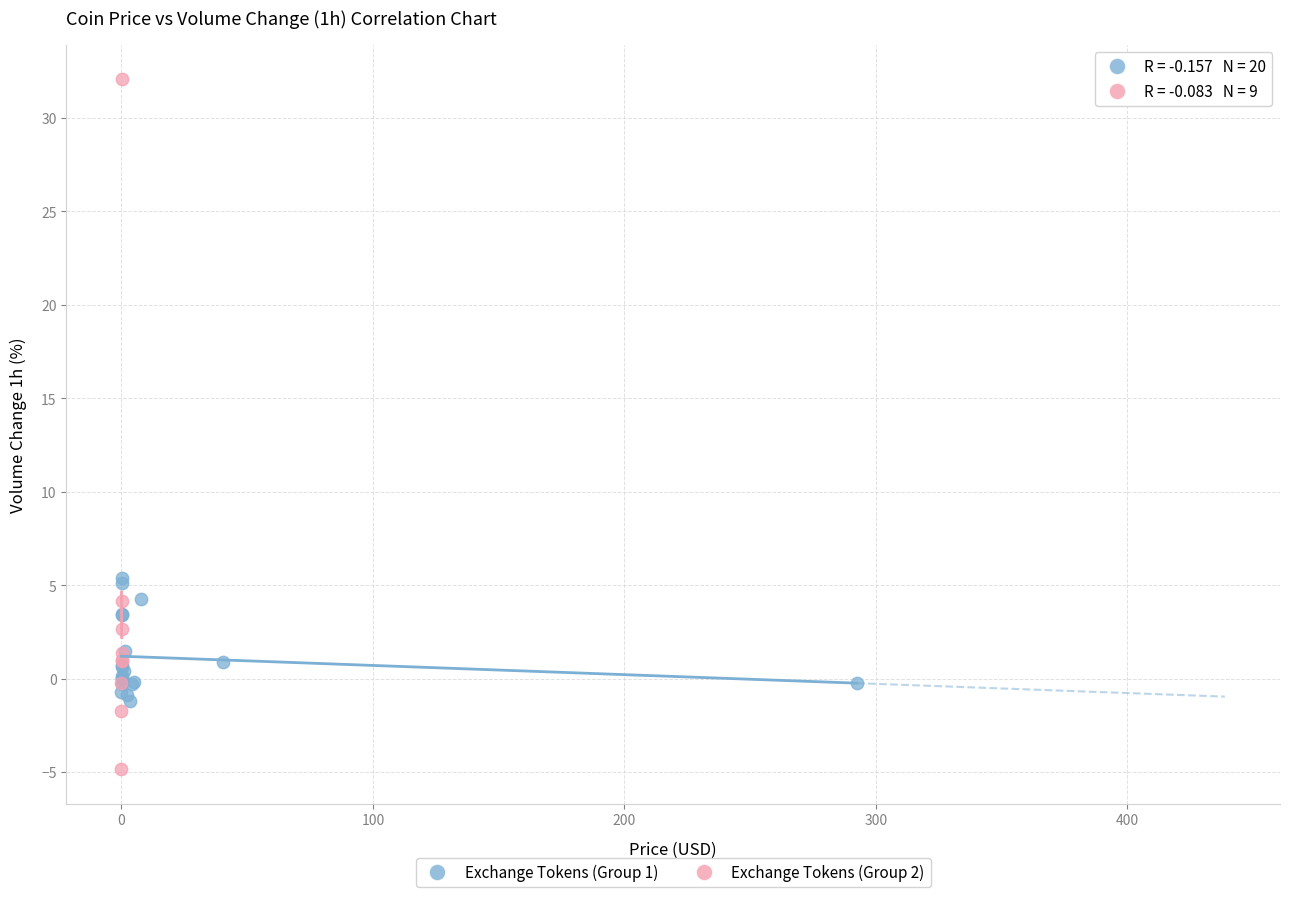

Which series reaches the maximum Y coordinate?

Exchange Tokens (Group 2)